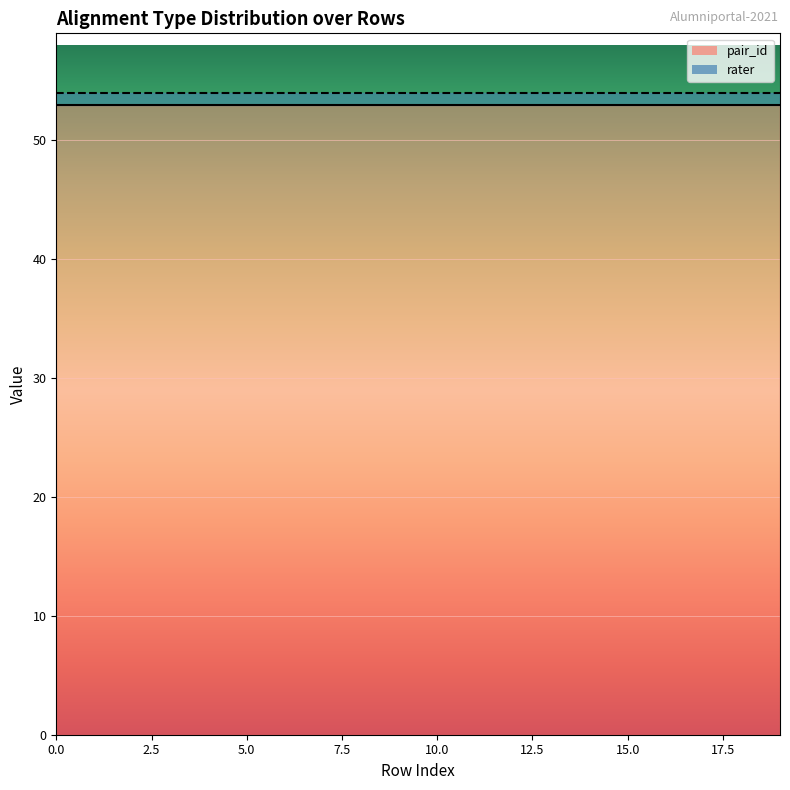

What is the total value across all series at identical?

54